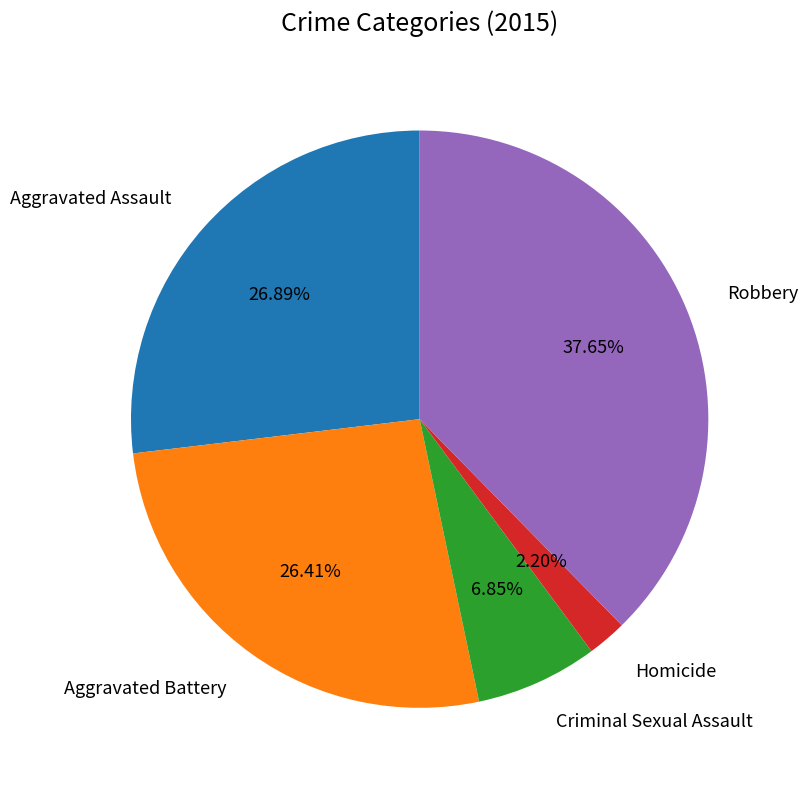

To the nearest percent, what is the average slice percentage?

20%